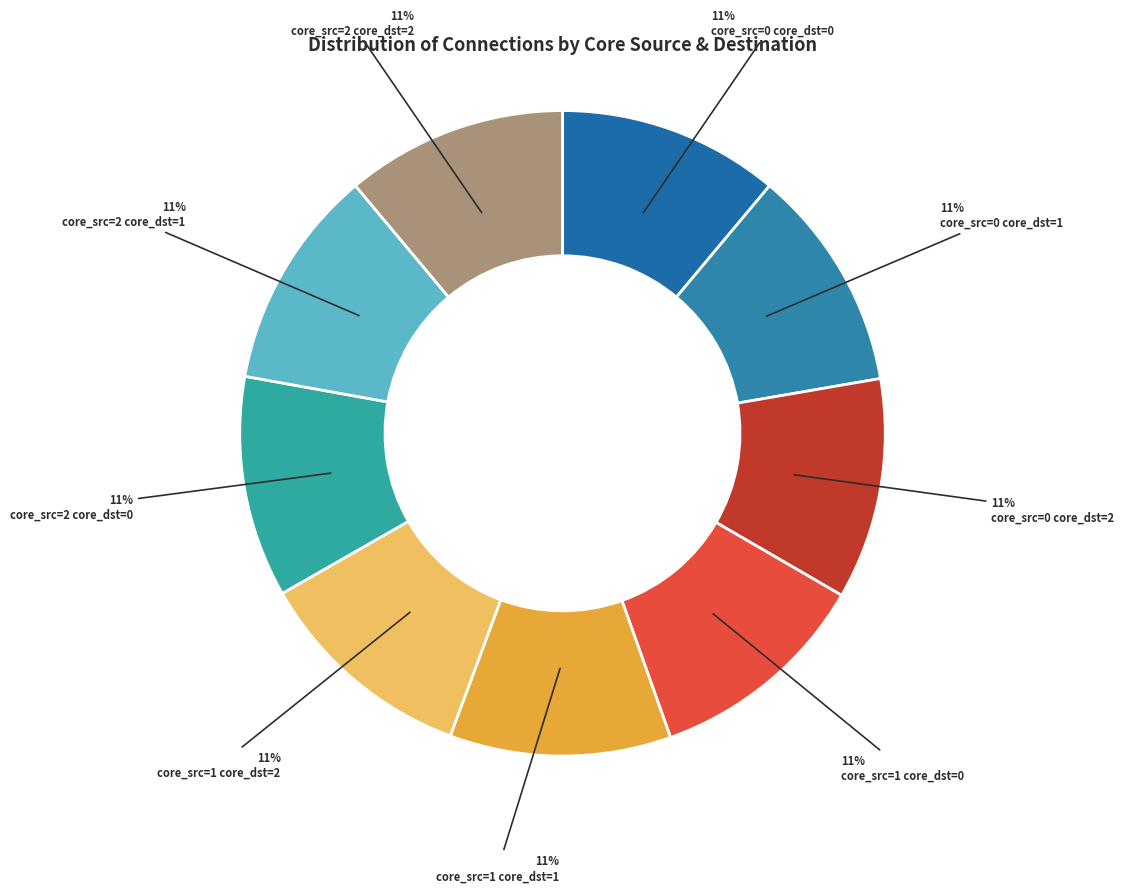

To the nearest percent, what is the difference between the largest and smallest slice percentages?

0%